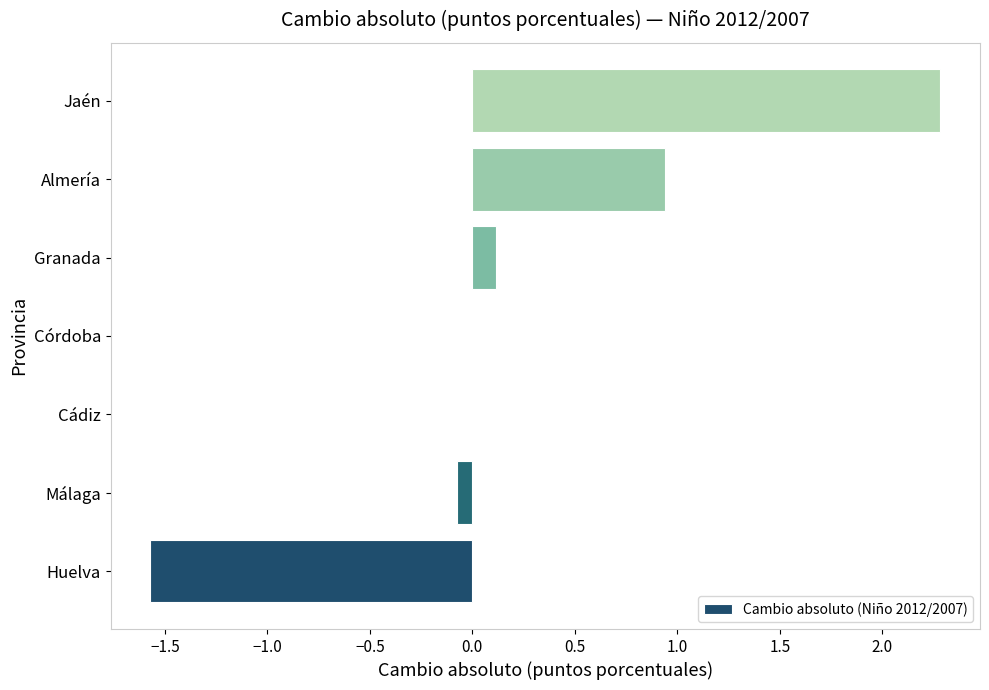

Read the value at Almería.

0.9